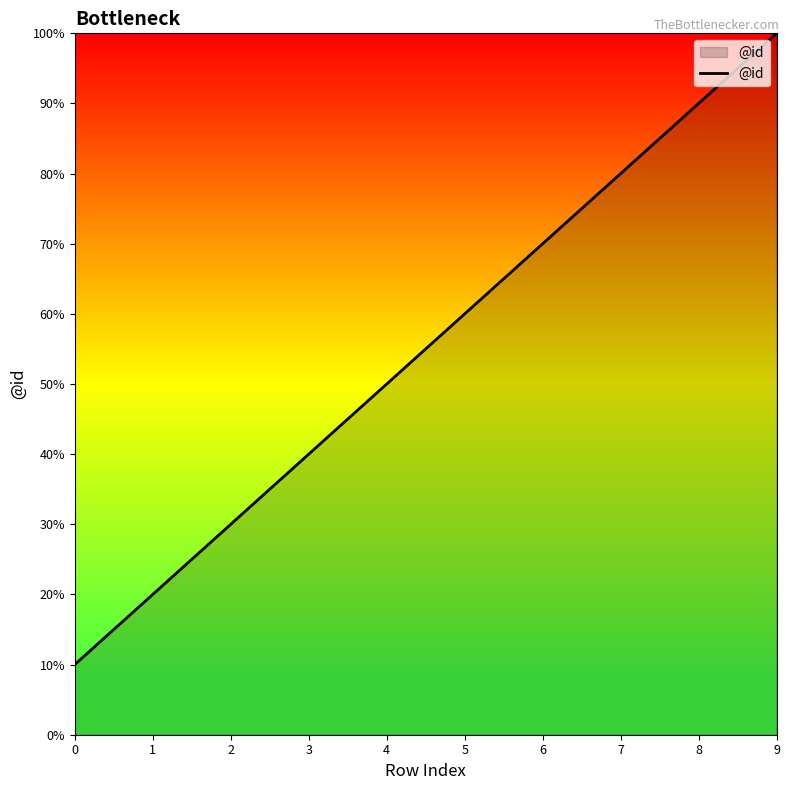

Does the chart have visible grid lines?

No